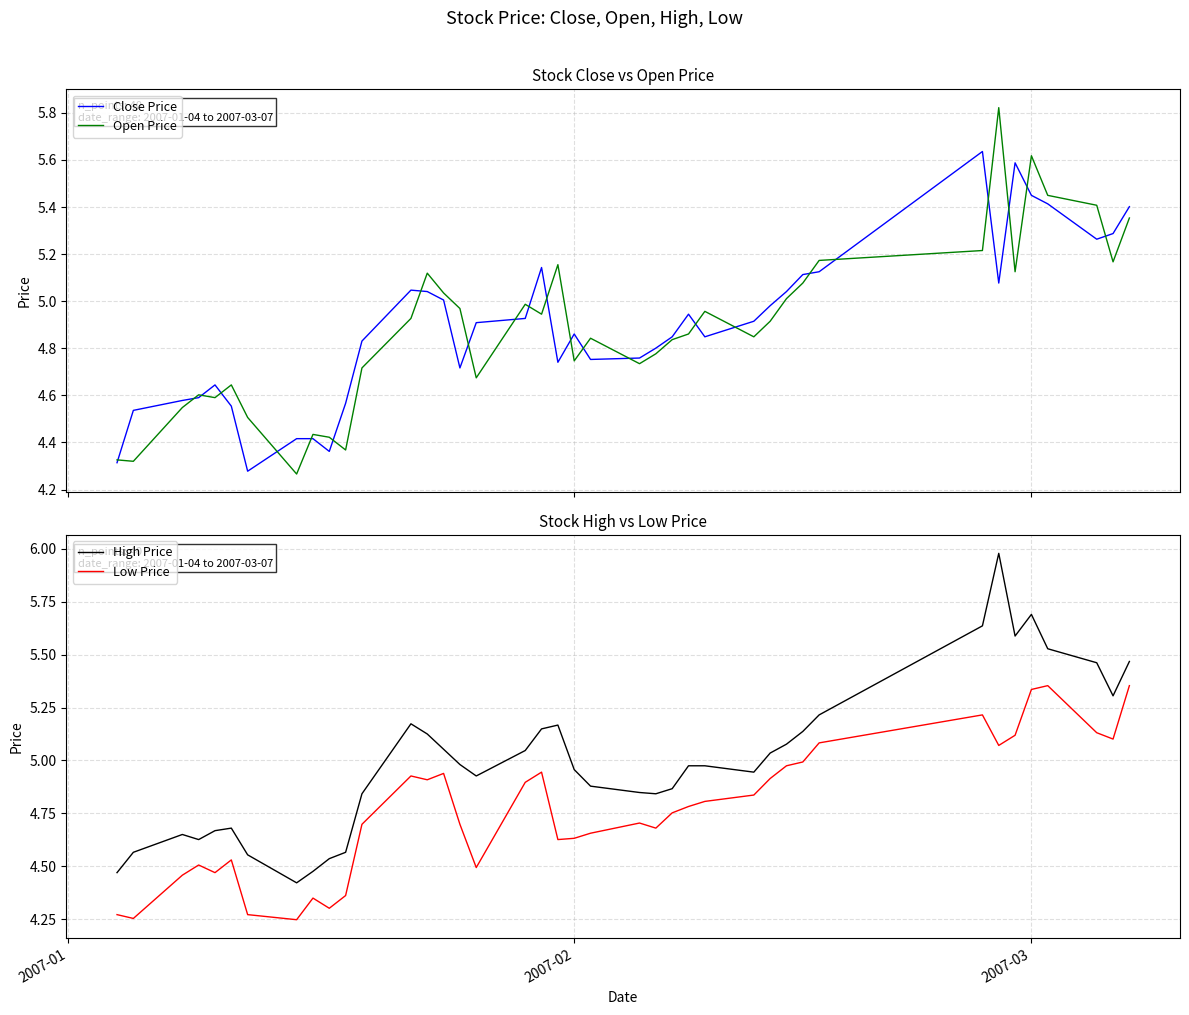

True or false: Low Price and High Price intersect in this chart.

False